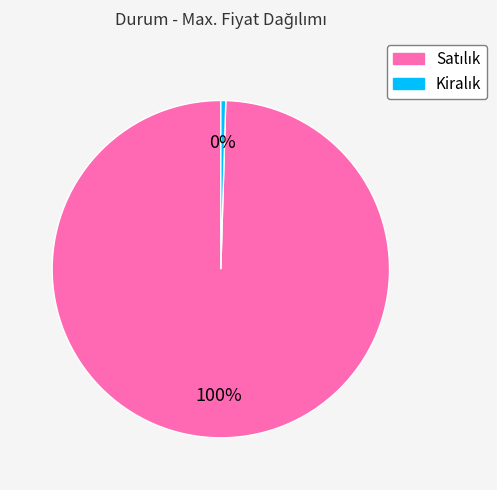

Is there any slice that represents more than half of the pie?

Yes